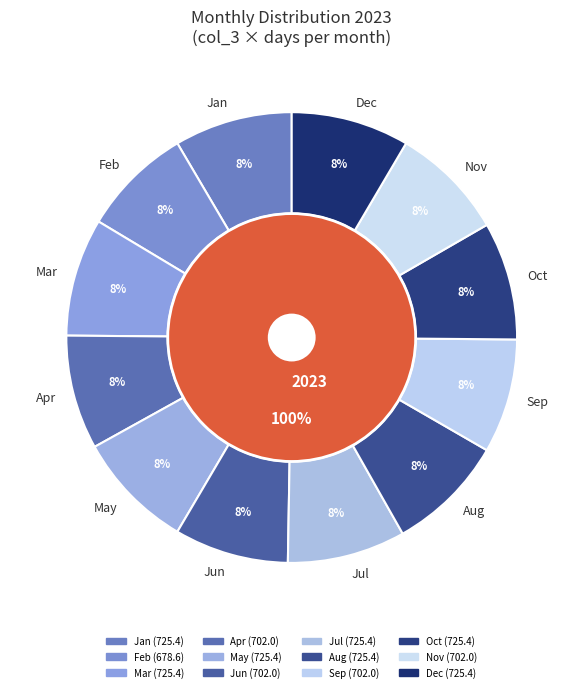

To the nearest percent, what portion does 6 represent?

8%